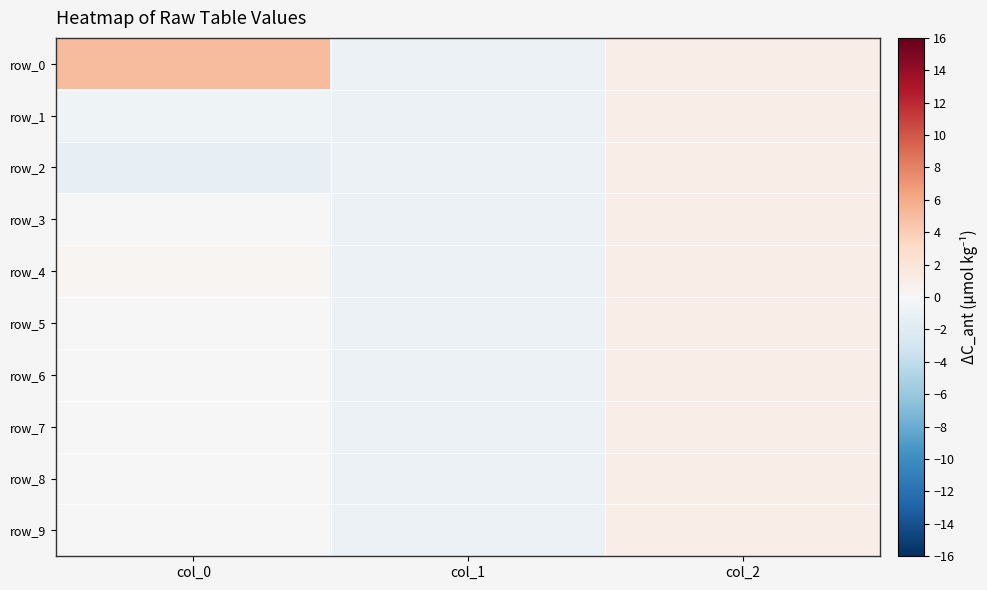

The row_0 series shows -1.0 at col_1. True or false?

True